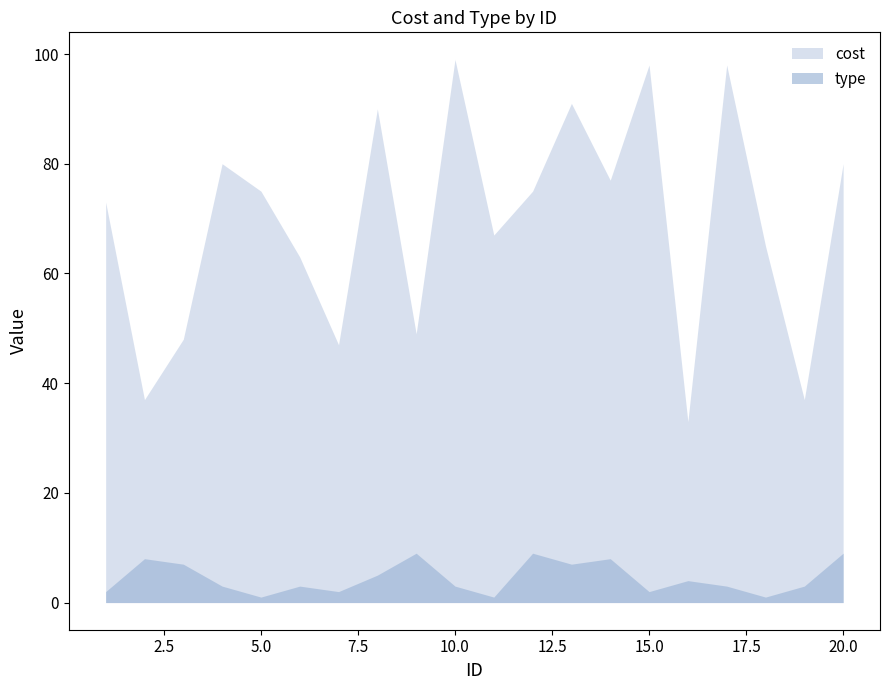

What is the difference between the second highest and second lowest values in the type series?

8